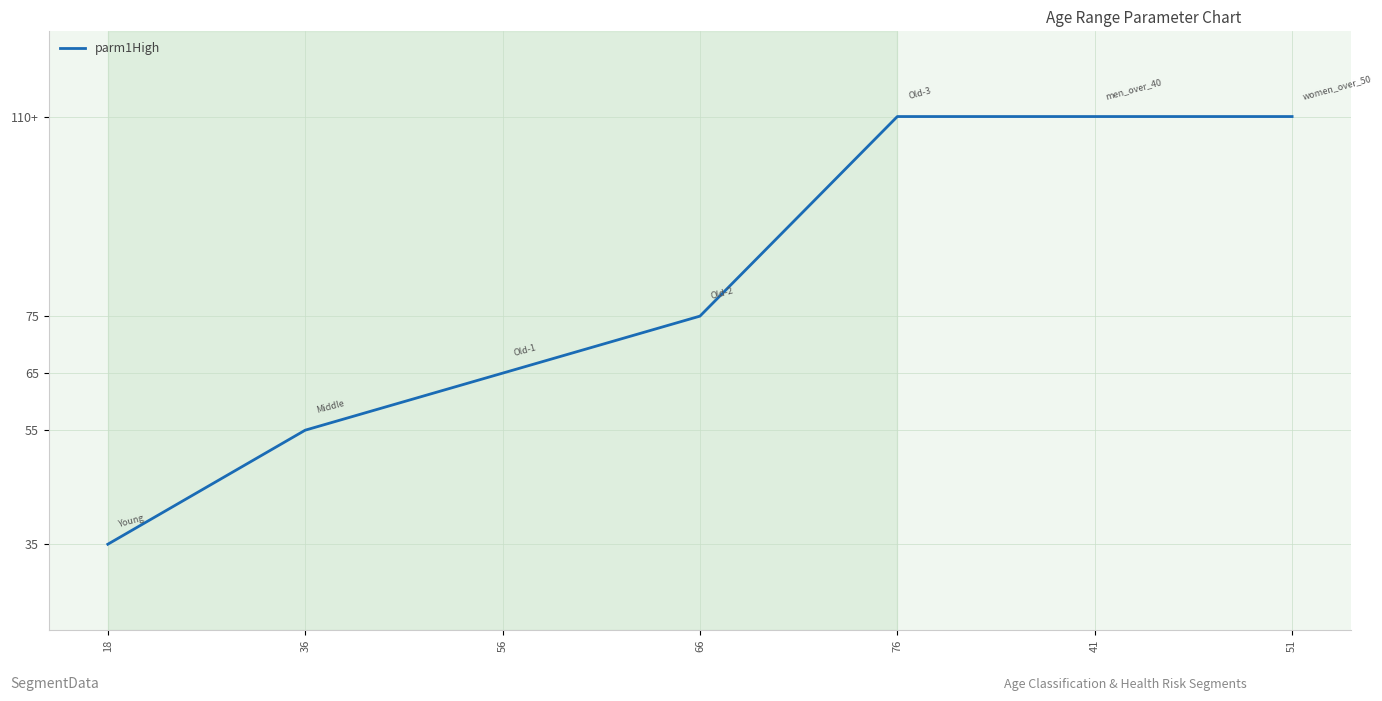

List the labels in order of value, smallest first.

18, 36, 56, 66, 76, 41, 51